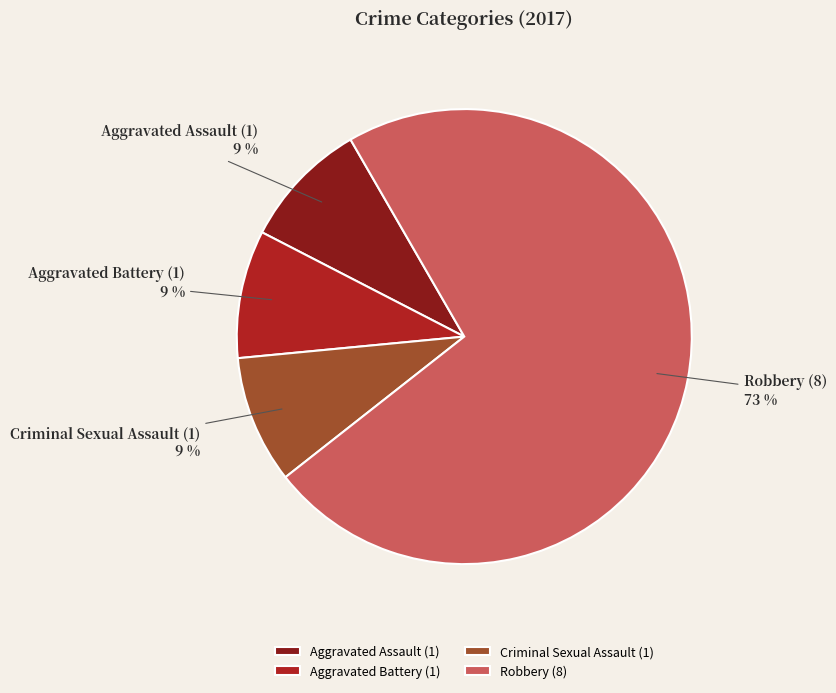

True or false: Aggravated Assault accounts for 19% of the total.

False